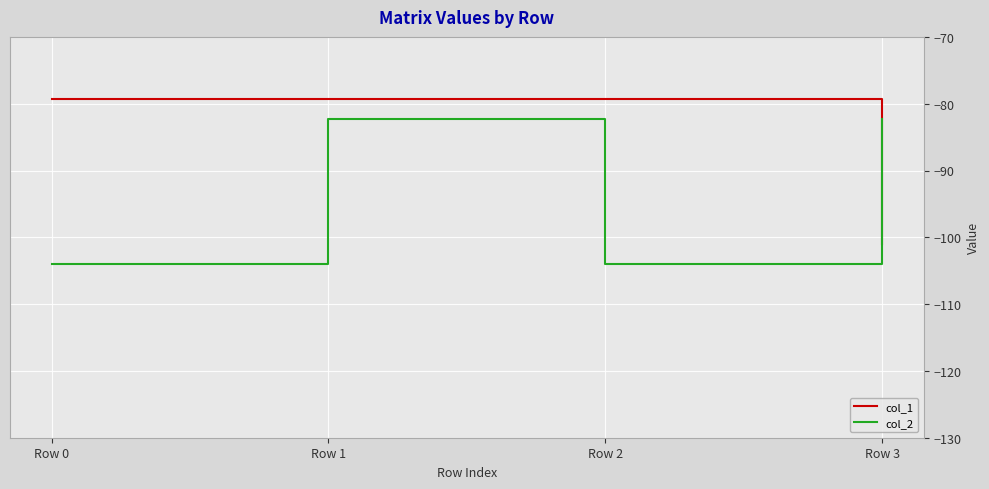

Which series changed the most between Row 0 and Row 1?

col_2